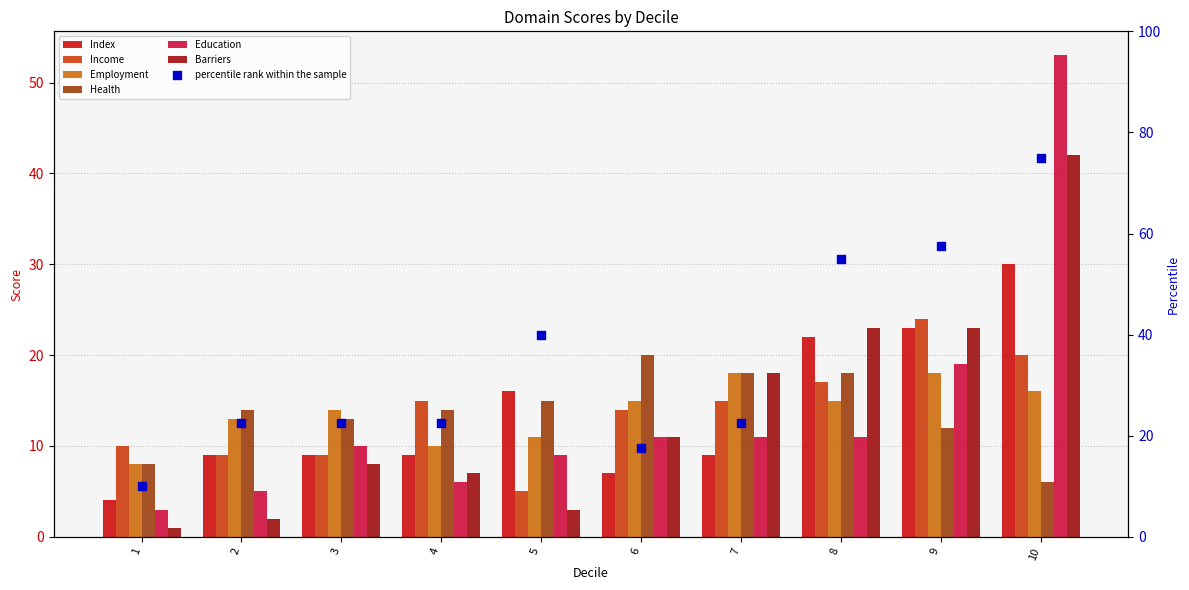

Which series contains the highest Y value?

Education